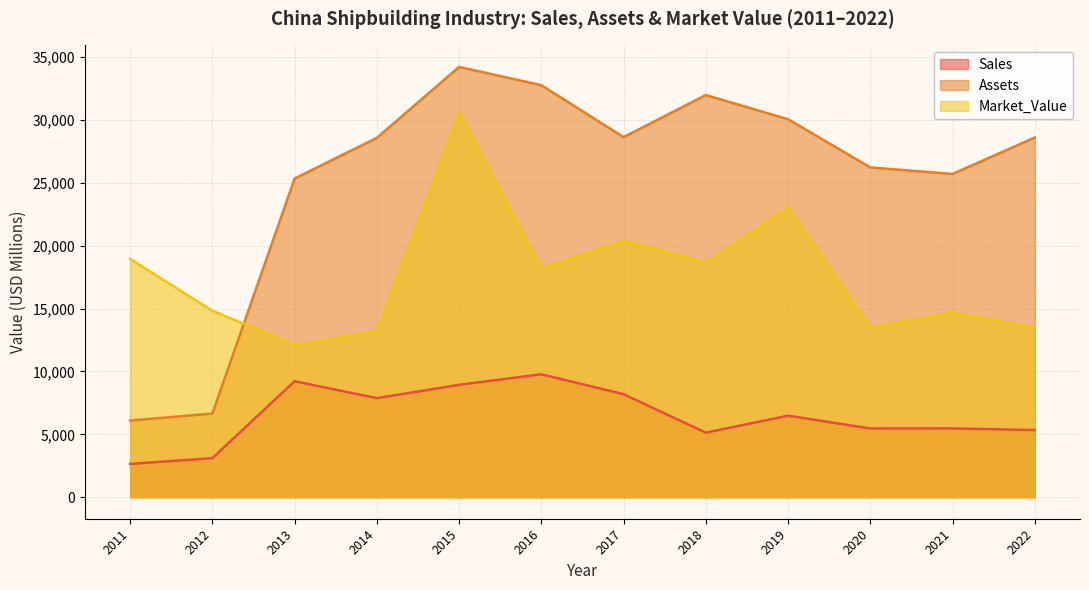

What is the difference between the highest and lowest values at 2013?

16115